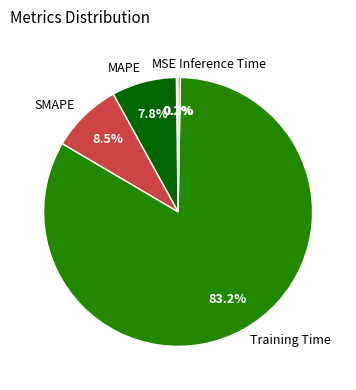

What is the largest slice in the pie chart?

Training Time